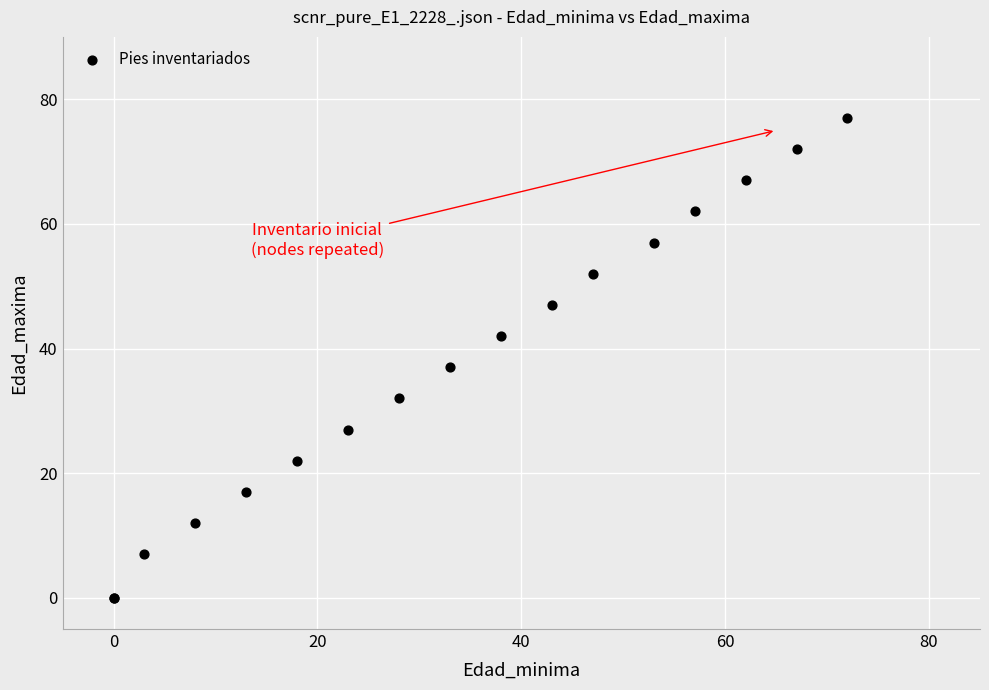

What Y value in the scatter plot is closest to 38?

37